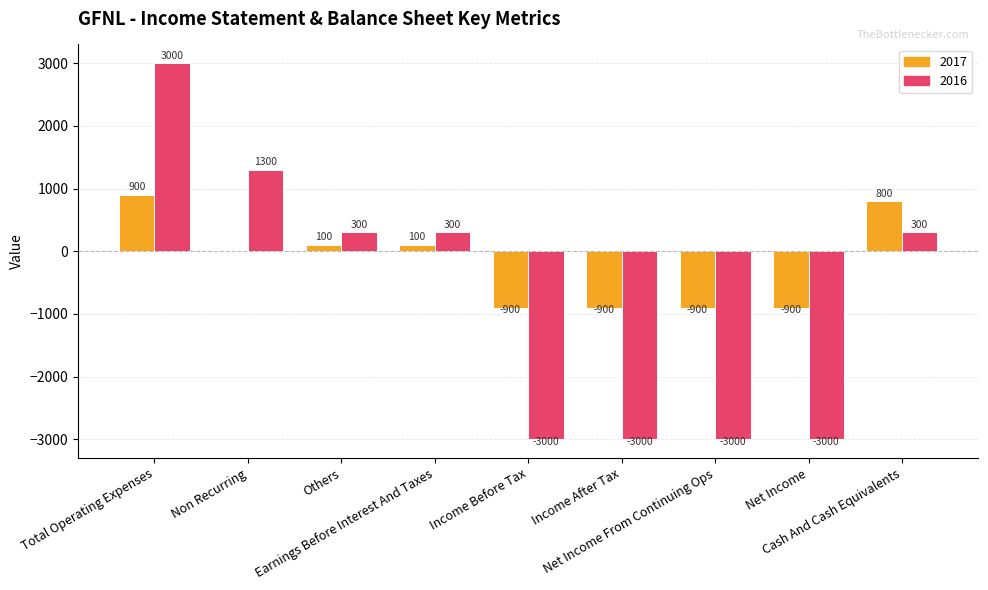

How many 2016 values are between -3000 and 300?

7